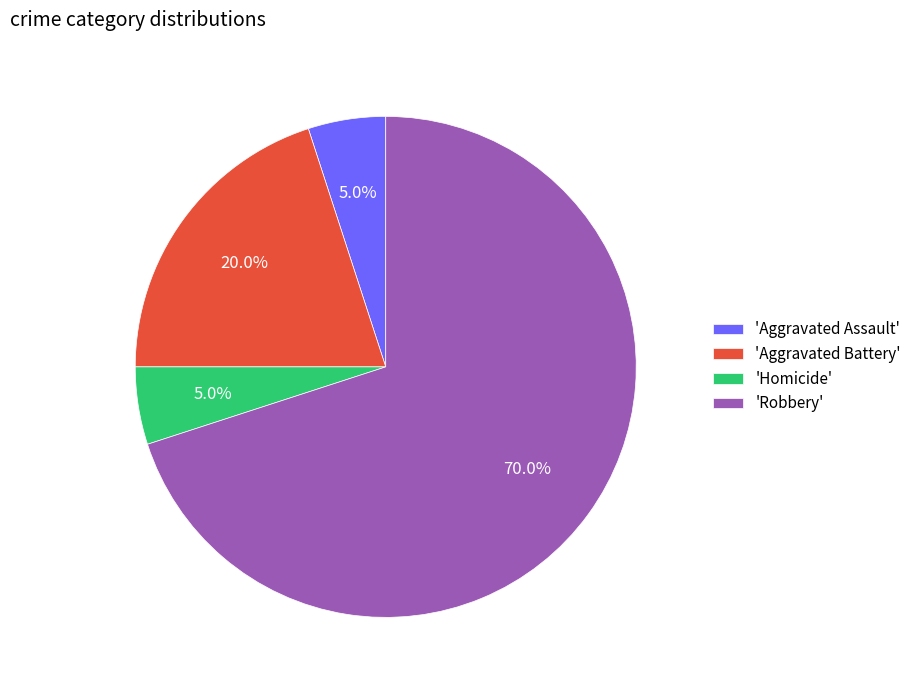

Which category has the biggest portion of the pie?

'Robbery'